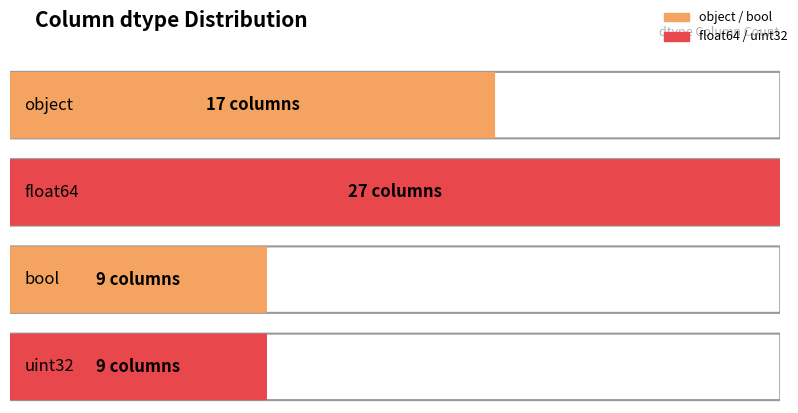

Reading right to left, extract all data points from this chart.

9	9	27	17